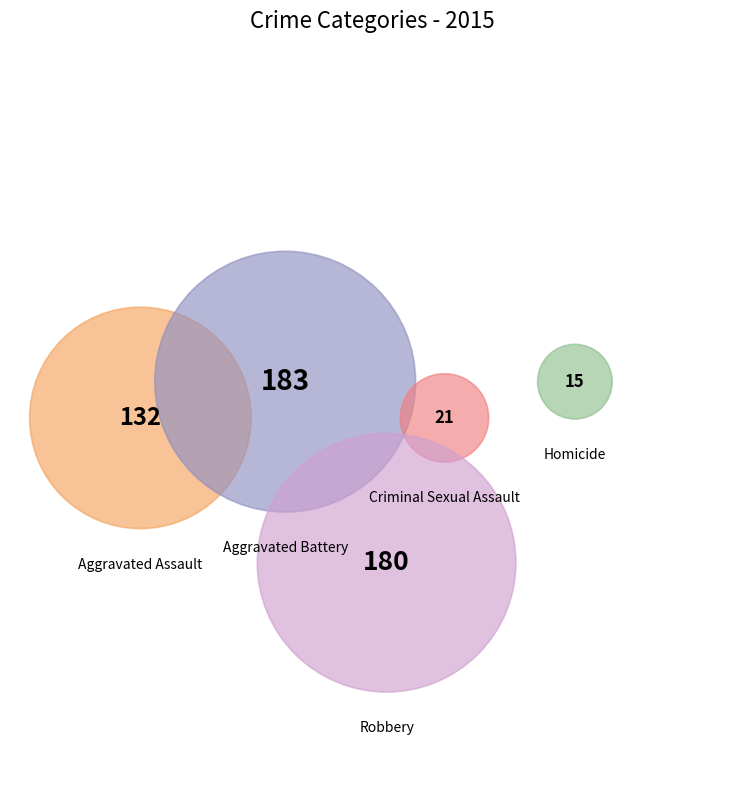

To the nearest percent, what is the difference between the Aggravated Battery and Criminal Sexual Assault slice percentages?

31%